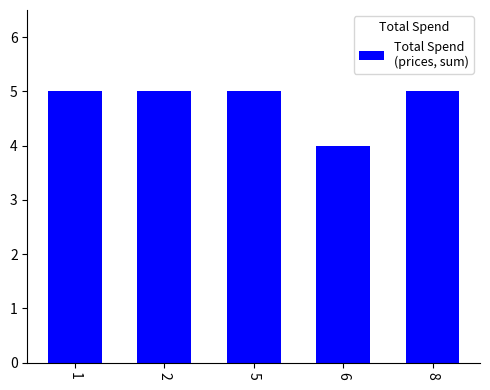

Approximately how many times larger is the value at 6 compared to 2?

0.8